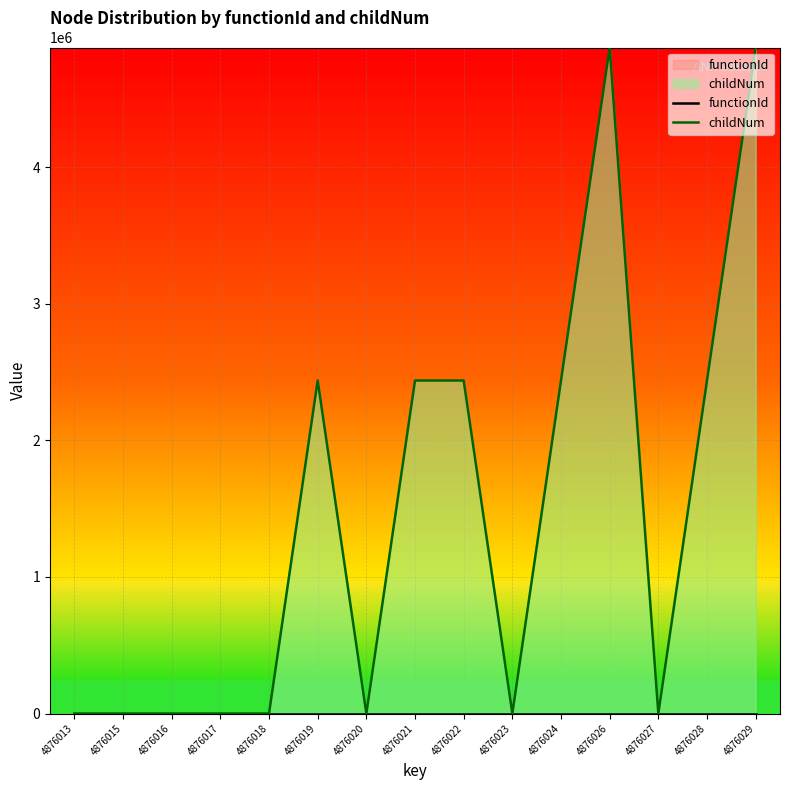

Reading right to left, list all the values displayed in this chart.

functionId: 4876029=0	4876028=0	4876027=0	4876026=0	4876024=0	4876023=0	4876022=0	4876021=0	4876020=0	4876019=0	4876018=0	4876017=0	4876016=0	4876015=0	4876013=0
childNum: 4876029=4876012	4876028=2438006	4876027=0	4876026=4876012	4876024=2438006	4876023=0	4876022=2438006	4876021=2438006	4876020=0	4876019=2438006	4876018=0	4876017=0	4876016=0	4876015=0	4876013=0